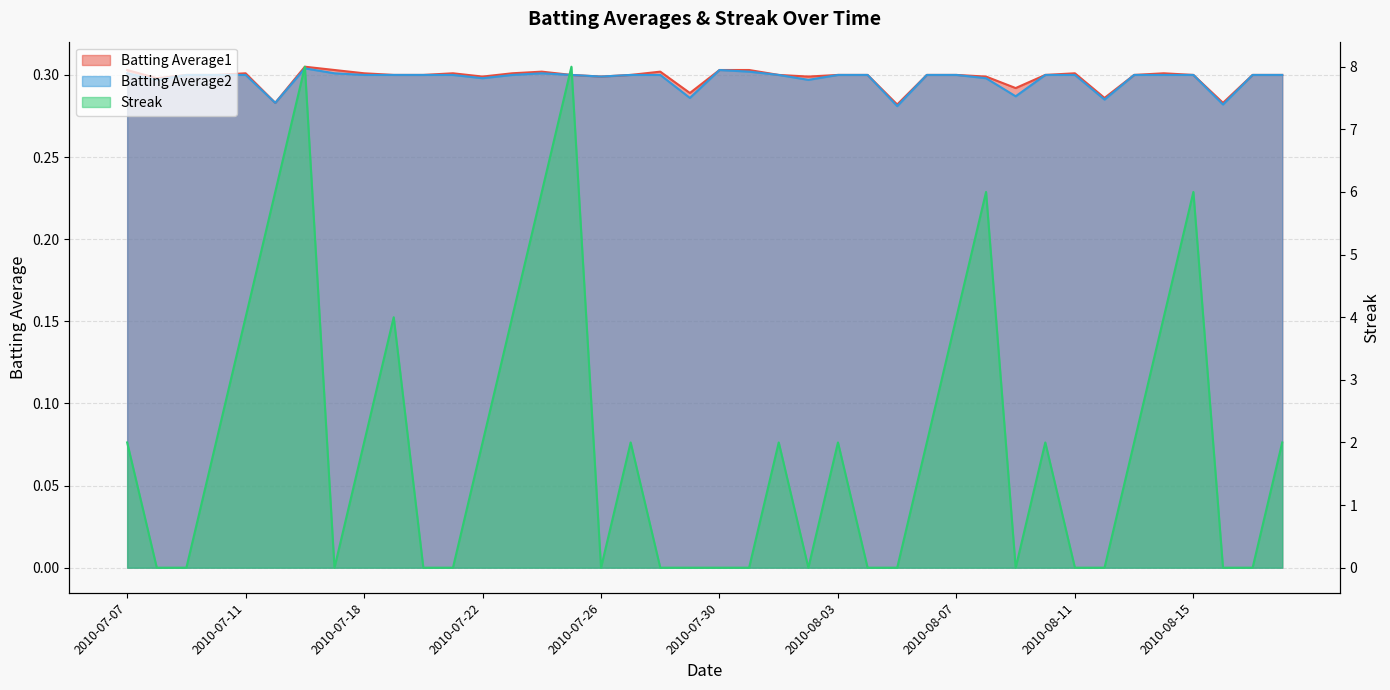

What is the sum of the Streak values at 2010-07-28 and 2010-07-16?

8.0